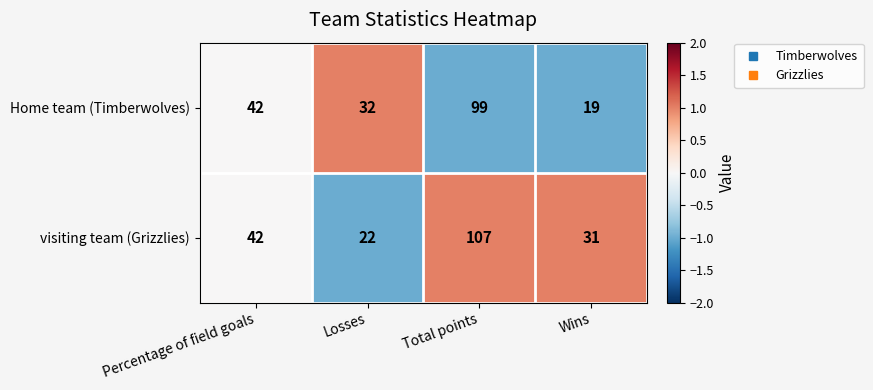

The Home team (Timberwolves) series shows 99 at Total points. True or false?

True